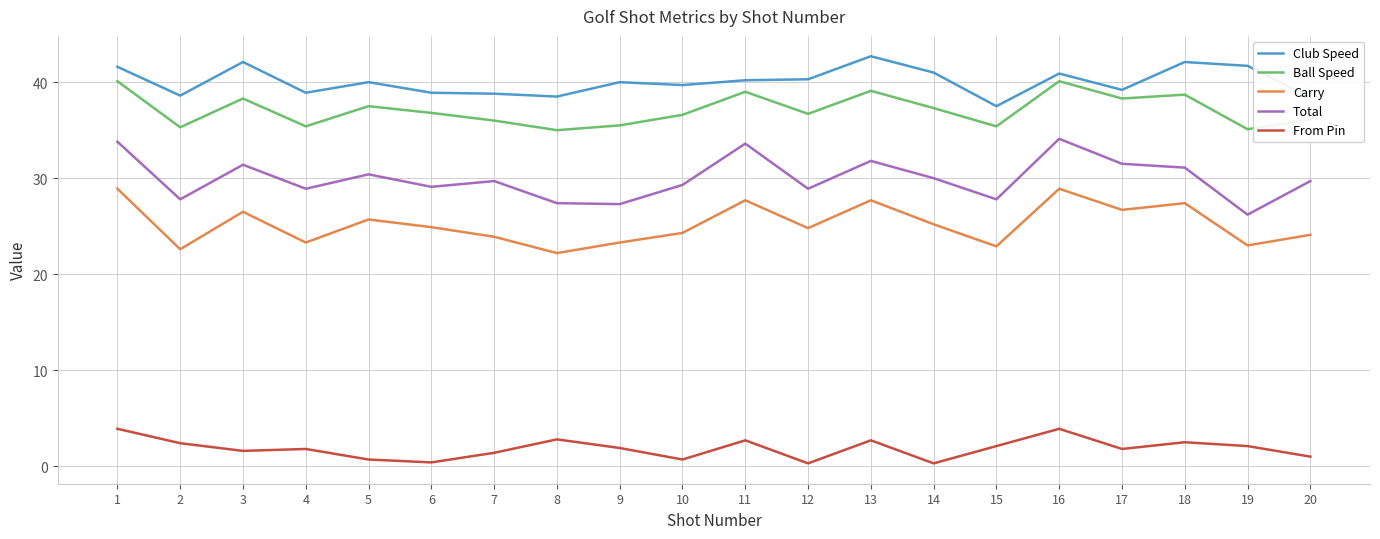

Which label corresponds to the largest value in the chart?

13